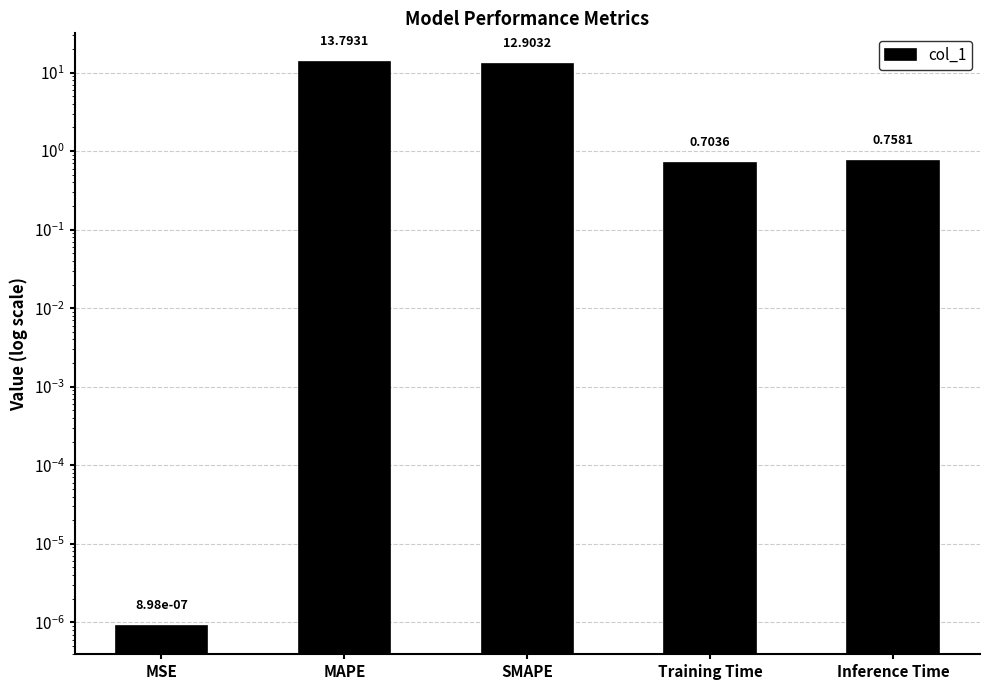

List the labels in order of value, smallest first.

MSE, Training Time, Inference Time, SMAPE, MAPE